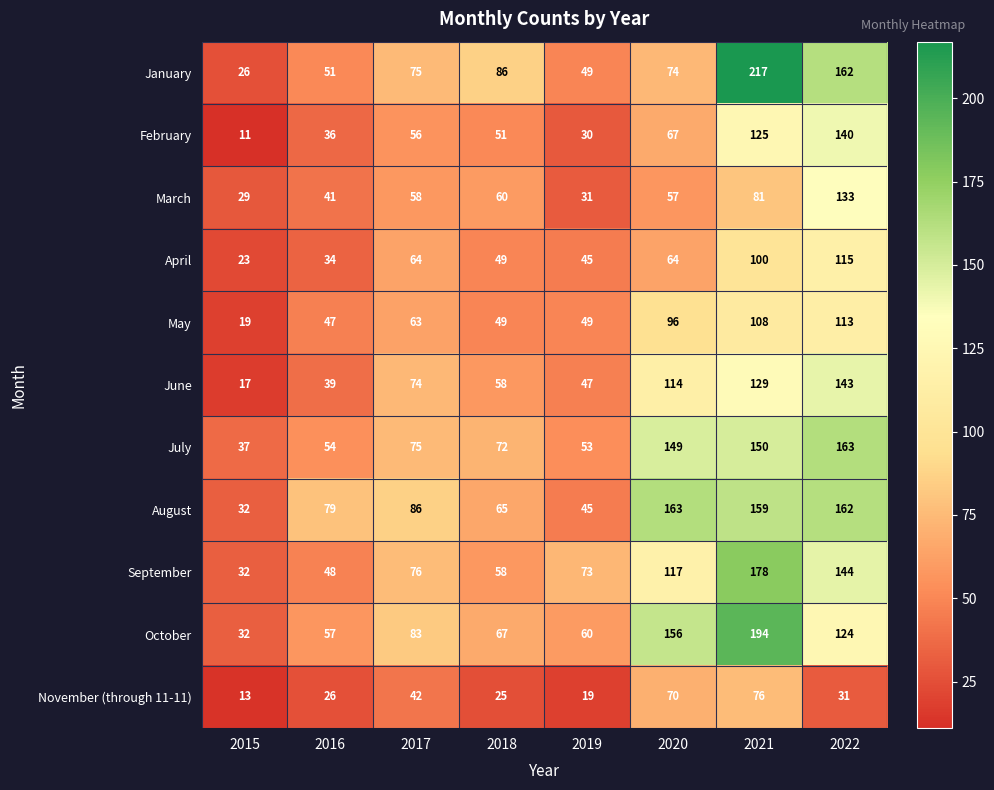

What is the difference between the November (through 11-11) values at 2015 and 2019?

6